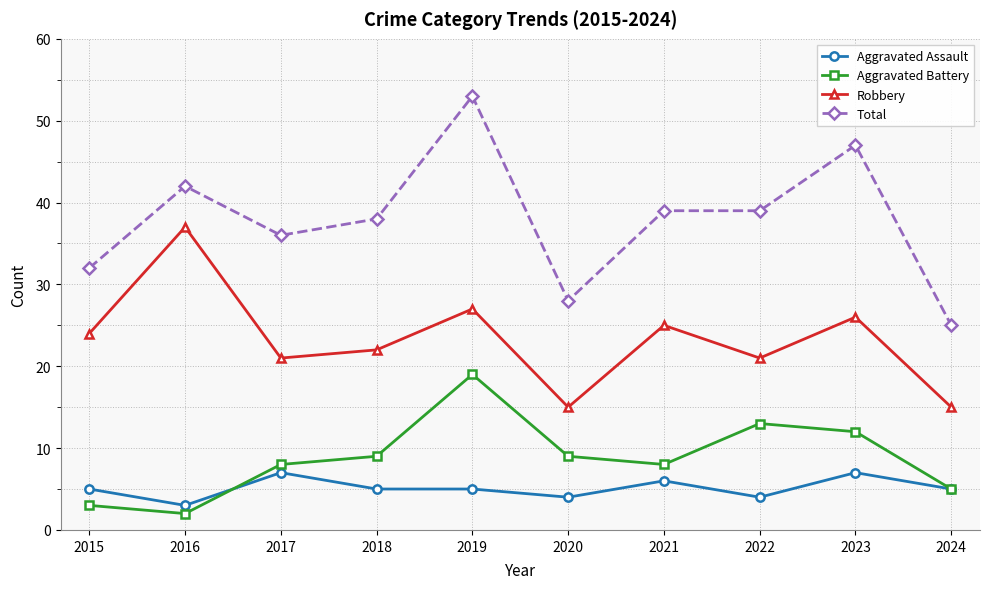

Reading left to right, extract all data points from this chart.

Aggravated Assault: 2015=5	2016=3	2017=7	2018=5	2019=5	2020=4	2021=6	2022=4	2023=7	2024=5
Aggravated Battery: 2015=3	2016=2	2017=8	2018=9	2019=19	2020=9	2021=8	2022=13	2023=12	2024=5
Robbery: 2015=24	2016=37	2017=21	2018=22	2019=27	2020=15	2021=25	2022=21	2023=26	2024=15
Total: 2015=32	2016=42	2017=36	2018=38	2019=53	2020=28	2021=39	2022=39	2023=47	2024=25